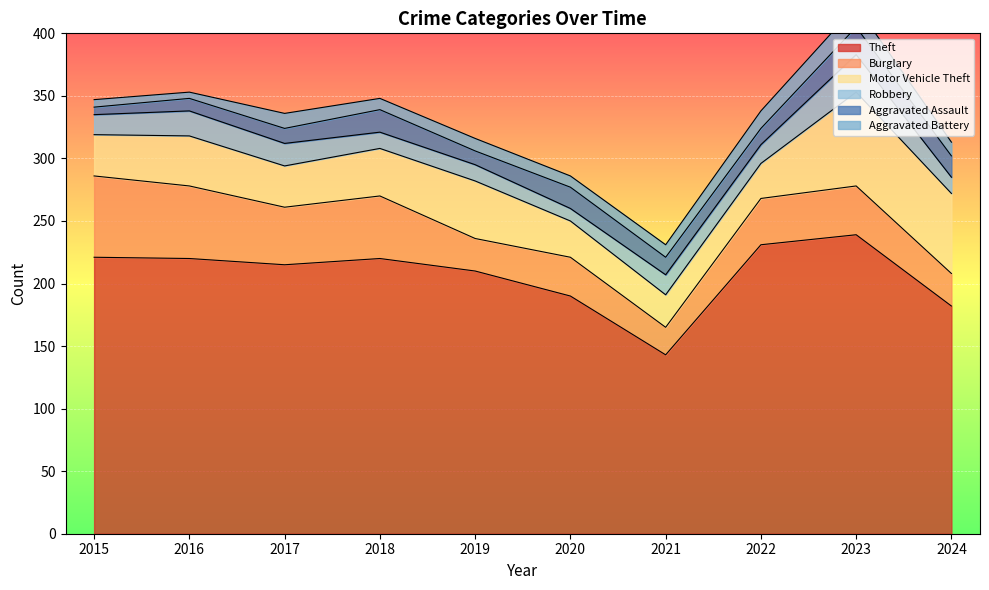

True or false: Aggravated Battery and Burglary intersect in this chart.

False